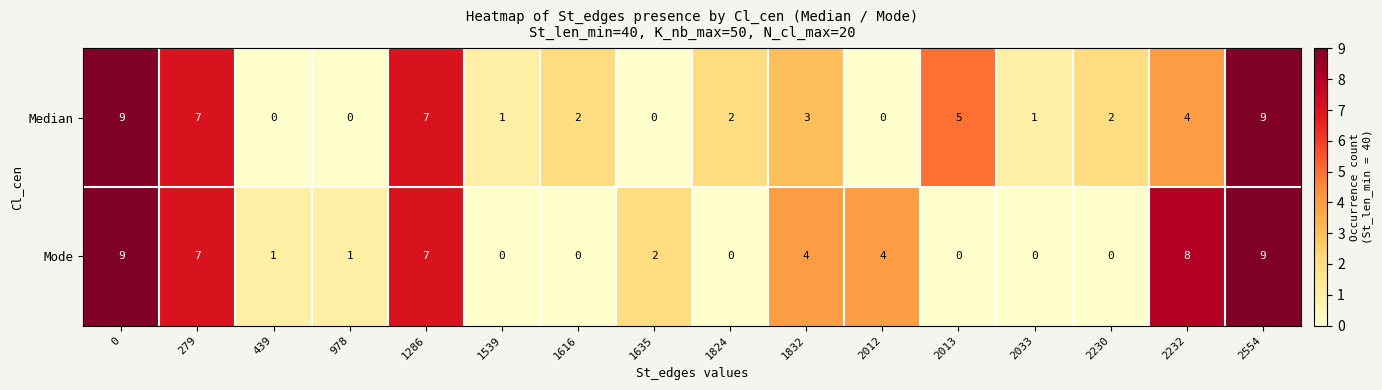

True or false: Mode has a value of 2 at 978.

False